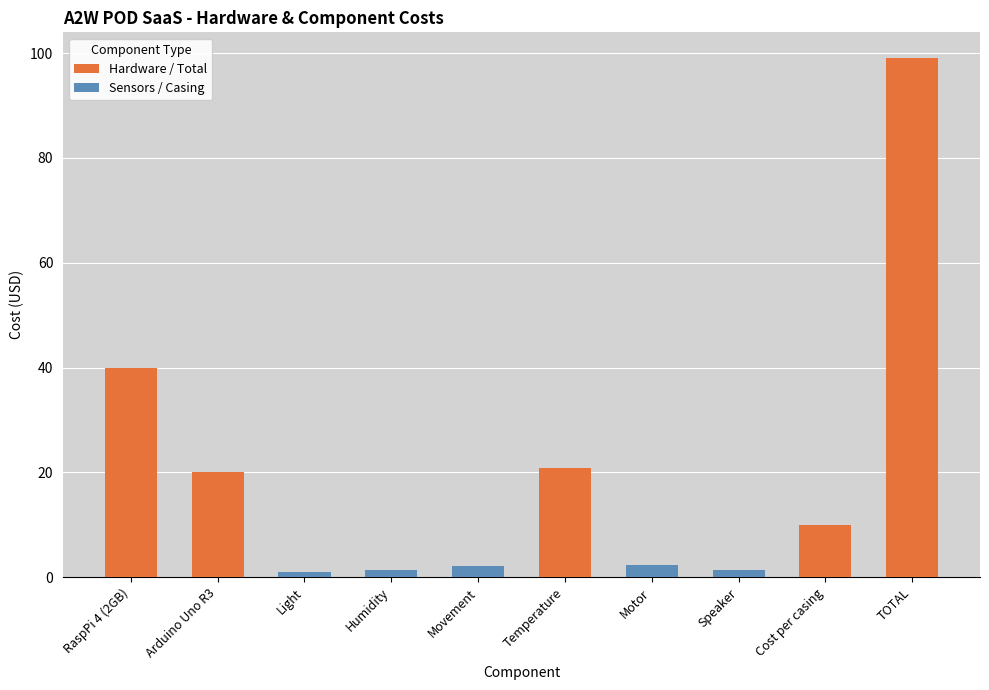

Which series has the largest total across all categories?

Hardware / Total